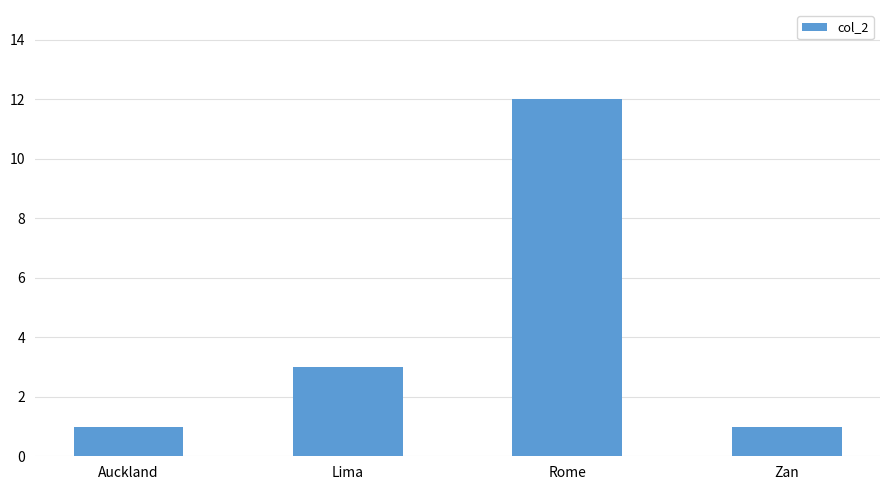

Reading right to left, list all the values displayed in this chart.

Zan=1	Rome=12	Lima=3	Auckland=1